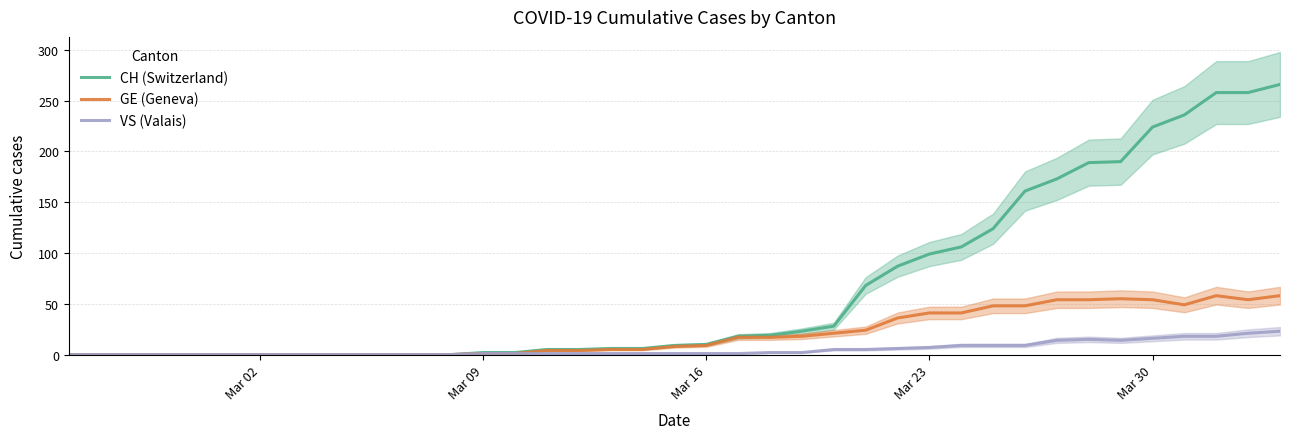

Is it true that GE (Geneva) equals 41 at Mar 23?

True